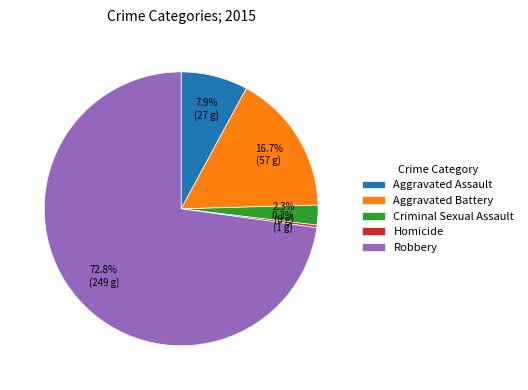

Between Aggravated Assault and Aggravated Battery, which is larger?

Aggravated Battery